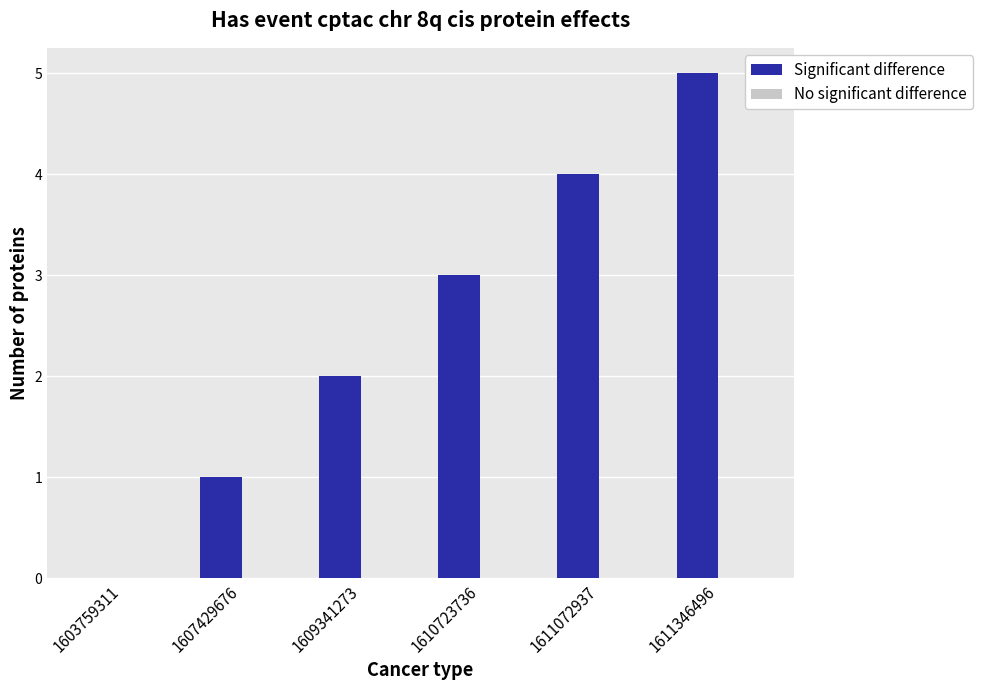

Count the number of data series in this chart.

1